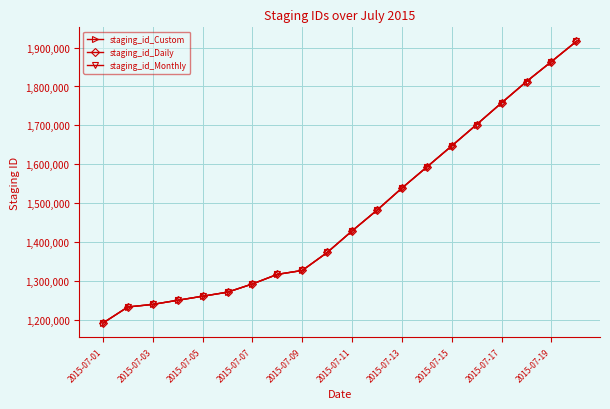

What is the minimum value for staging_id_Custom?

1192344